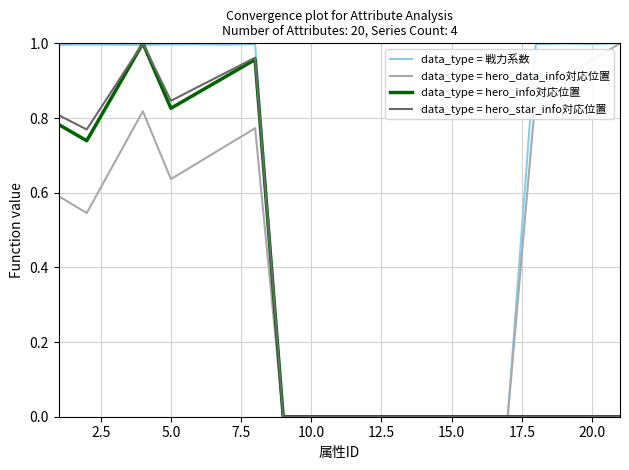

Which series has the largest total across all categories?

data_type = 戦力系数